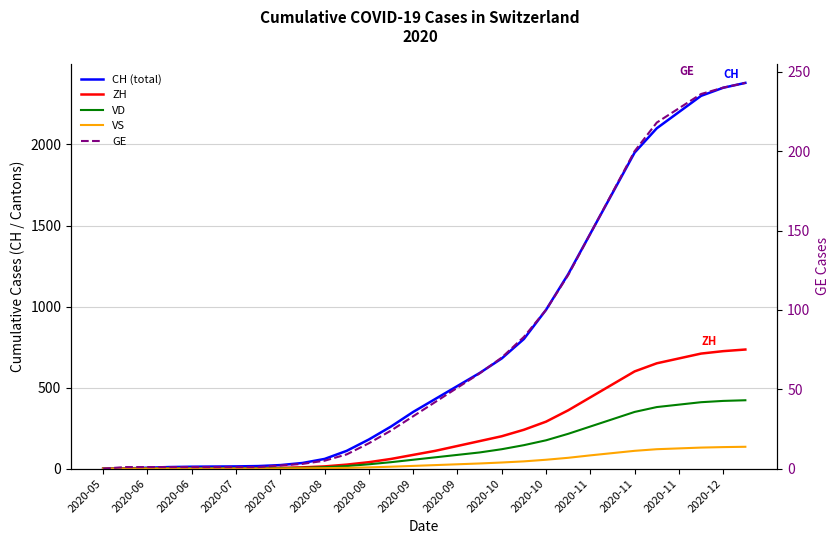

True or false: CH has more than 1 interior local peaks.

False